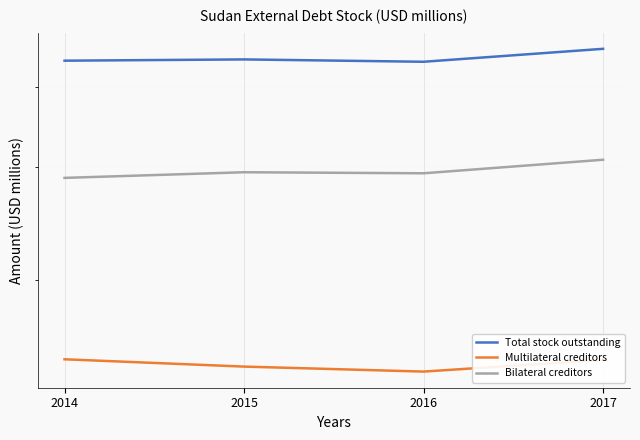

Between 2017 and 2016, which is larger?

2017